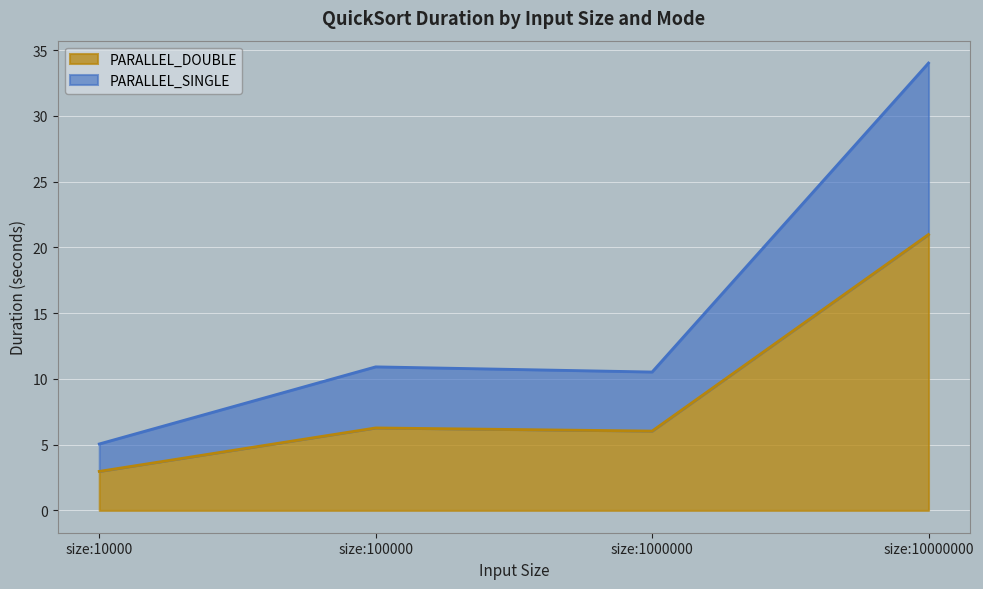

What is the lowest value of the PARALLEL_SINGLE series?

5.1